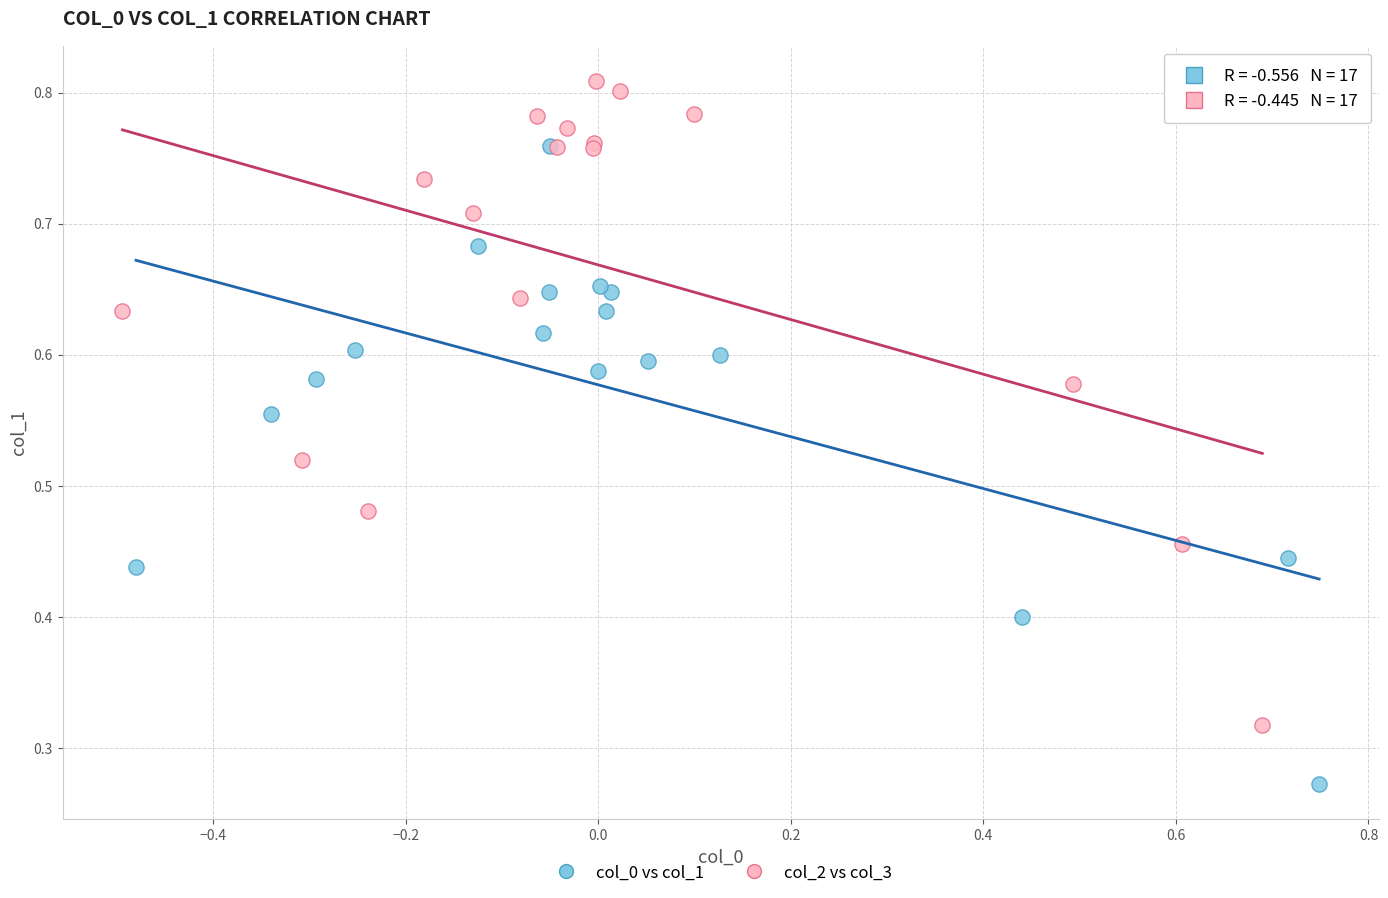

Which series reaches the minimum Y coordinate?

col_0 vs col_1